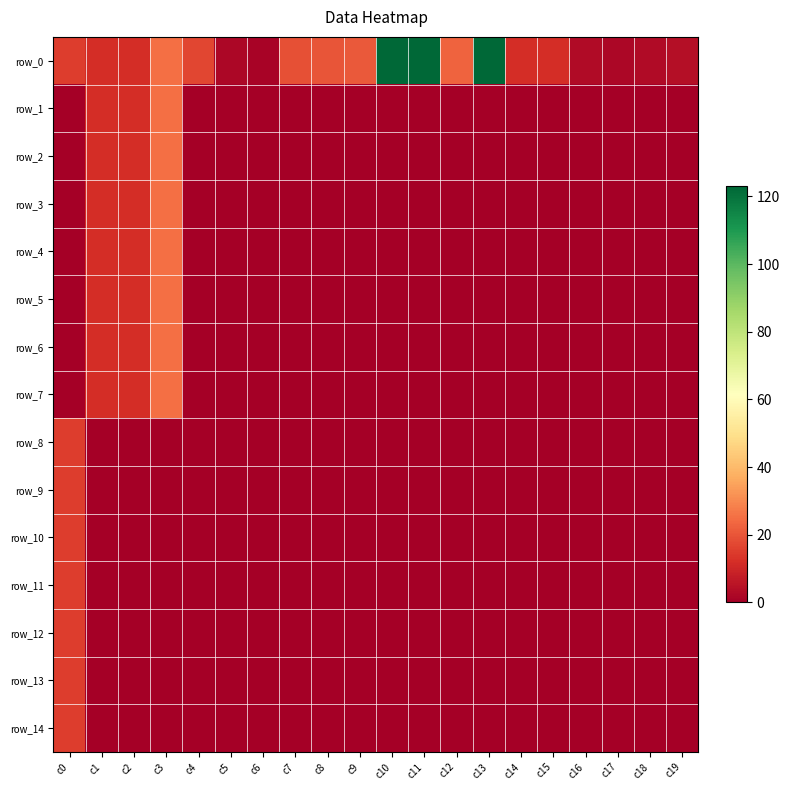

At how many categories does at least one series exceed 107?

3